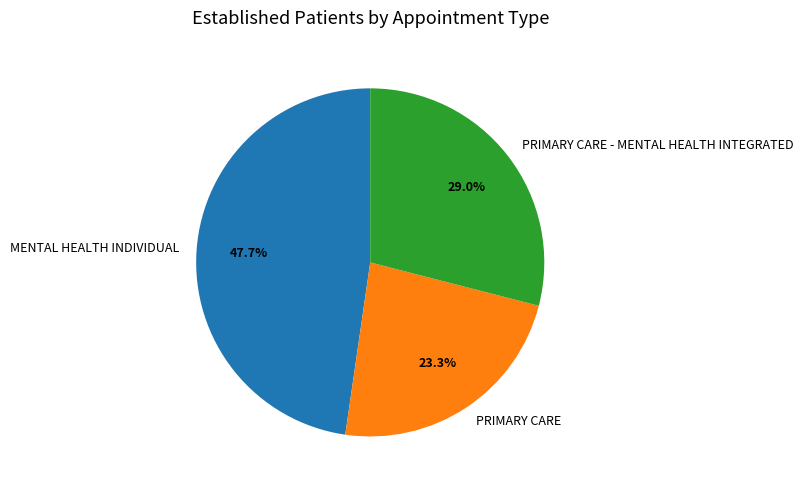

To the nearest percent, what is the difference between the largest and smallest slice percentages?

24%